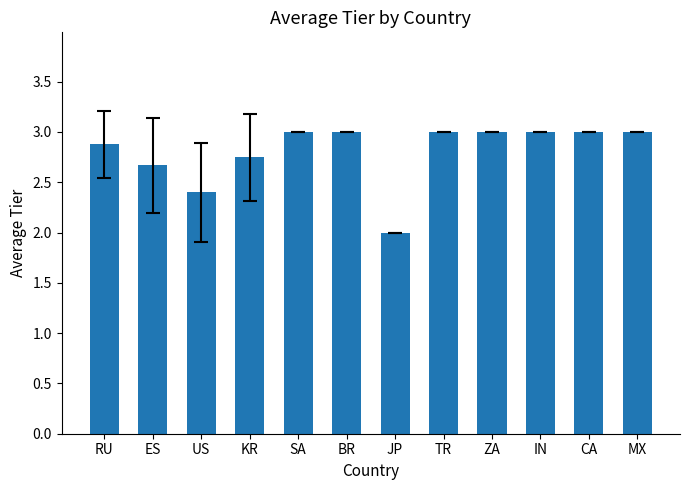

How many categories are shown in the chart?

12